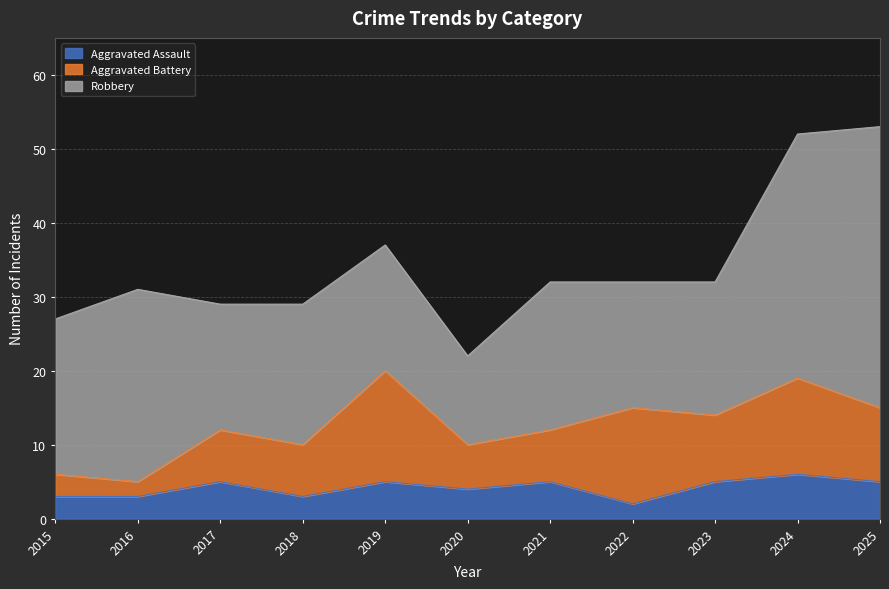

What is the value of the Aggravated Battery point at the 6th from the left?

6